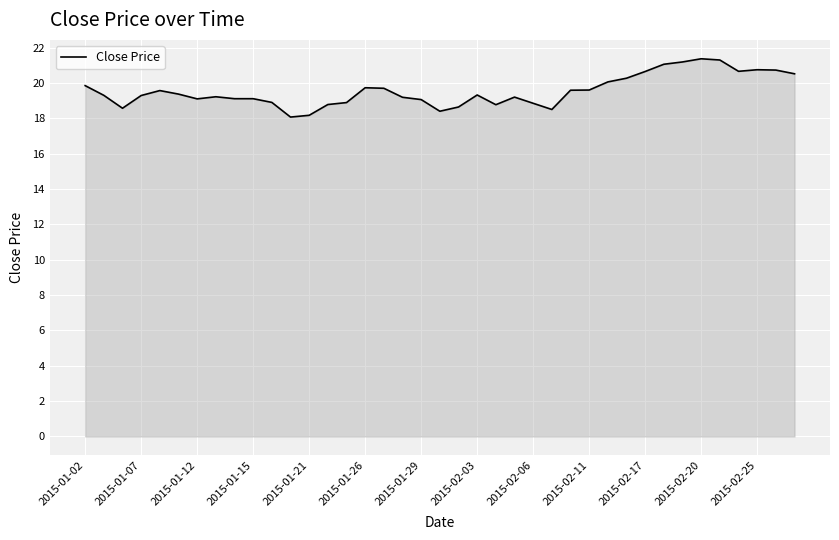

What is the difference between the maximum and minimum values?

3.3